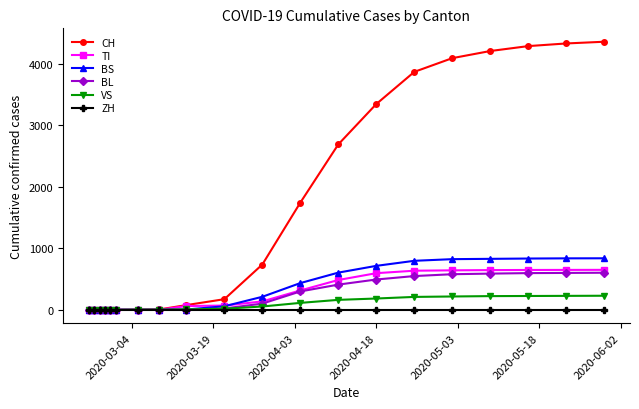

Which series has the largest range (max minus min)?

CH